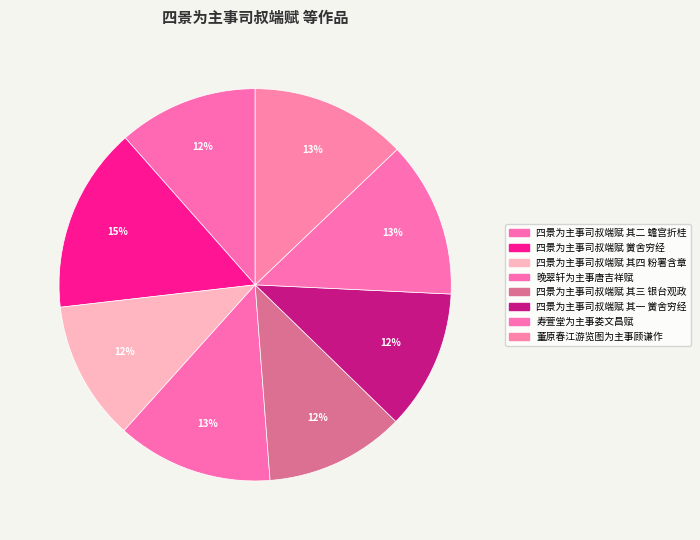

Combined, what portion of the pie is 四景为主事司叔端赋 其二 蟾宫折桂 and 四景为主事司叔端赋 其三 银台观政?

23.0%